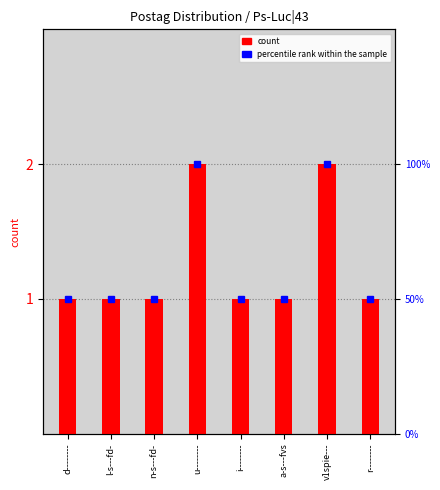

What position from the right is v1spie---?

2